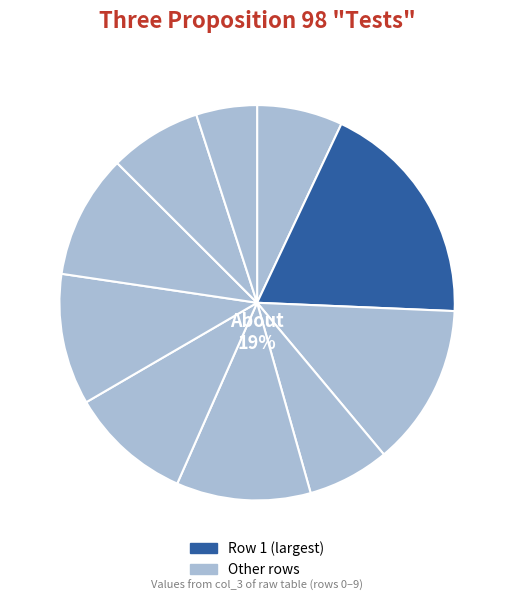

Is there a majority slice in this chart?

No